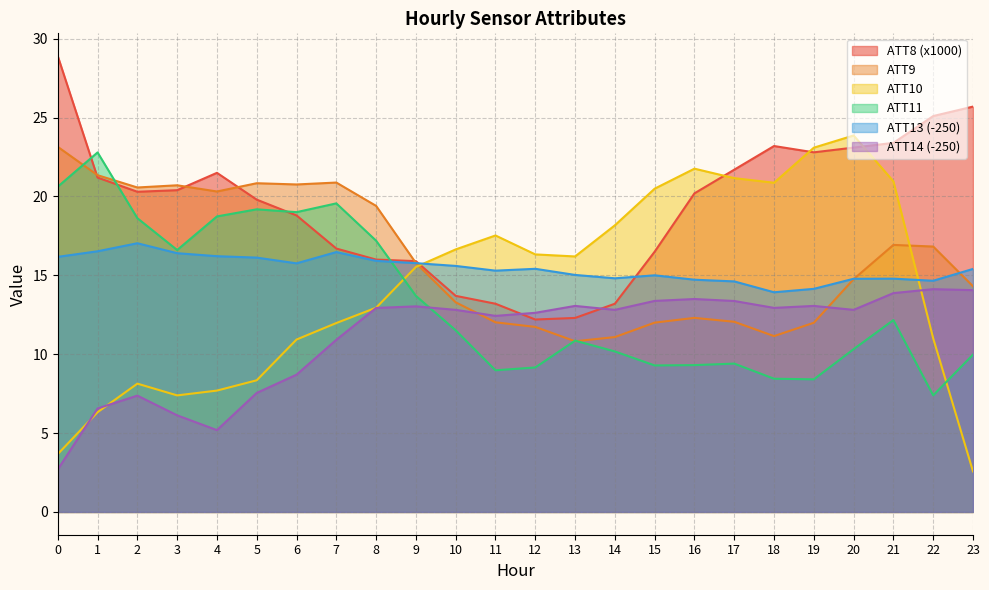

Reading right to left, transcribe all the data shown in this chart.

ATT8: 23=25.7	22=25.1	21=23.4	20=23.1	19=22.8	18=23.2	17=21.7	16=20.2	15=16.5	14=13.2	13=12.3	12=12.2	11=13.2	10=13.7	9=15.9	8=16.0	7=16.7	6=18.8	5=19.8	4=21.5	3=20.4	2=20.3	1=21.2	0=28.9
ATT9: 23=14.3	22=16.8	21=16.9	20=14.8	19=12.0	18=11.1	17=12.1	16=12.3	15=12.0	14=11.1	13=10.8	12=11.7	11=12.0	10=13.3	9=15.8	8=19.4	7=20.9	6=20.8	5=20.8	4=20.3	3=20.7	2=20.6	1=21.4	0=23.1
ATT10: 23=2.6	22=11.0	21=21.0	20=23.9	19=23.1	18=20.9	17=21.2	16=21.8	15=20.5	14=18.2	13=16.2	12=16.3	11=17.5	10=16.6	9=15.5	8=12.9	7=12.0	6=10.9	5=8.3	4=7.7	3=7.4	2=8.1	1=6.3	0=3.7
ATT11: 23=10.0	22=7.4	21=12.2	20=10.3	19=8.4	18=8.4	17=9.4	16=9.3	15=9.3	14=10.2	13=10.9	12=9.2	11=9.0	10=11.5	9=13.7	8=17.2	7=19.6	6=19.0	5=19.2	4=18.7	3=16.6	2=18.6	1=22.8	0=20.6
ATT13: 23=15.4	22=14.7	21=14.8	20=14.8	19=14.1	18=13.9	17=14.6	16=14.7	15=15.0	14=14.8	13=15.0	12=15.4	11=15.3	10=15.6	9=15.8	8=15.9	7=16.5	6=15.8	5=16.1	4=16.2	3=16.4	2=17.0	1=16.5	0=16.2
ATT14: 23=14.1	22=14.1	21=13.9	20=12.8	19=13.1	18=12.9	17=13.4	16=13.5	15=13.4	14=12.8	13=13.1	12=12.6	11=12.4	10=12.8	9=13.0	8=12.9	7=10.9	6=8.7	5=7.5	4=5.2	3=6.1	2=7.4	1=6.6	0=2.7